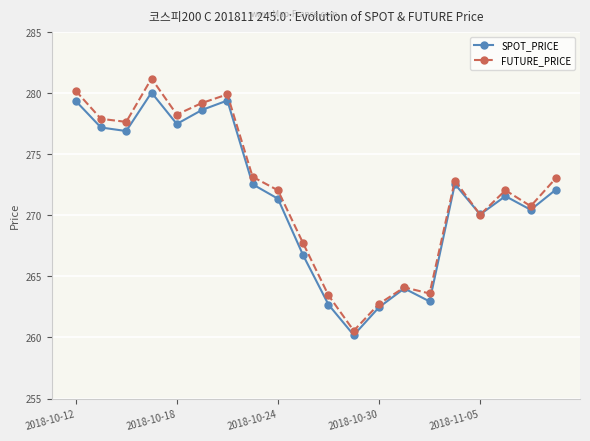

Rank the series by their average value, from highest to lowest.

FUTURE_PRICE, SPOT_PRICE